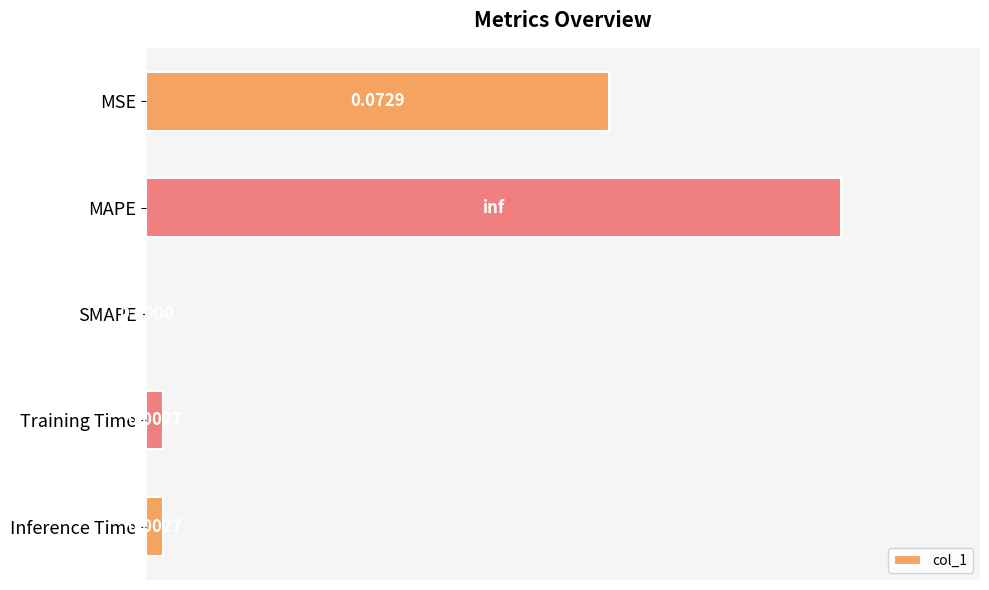

What is the sum of all values?

0.2